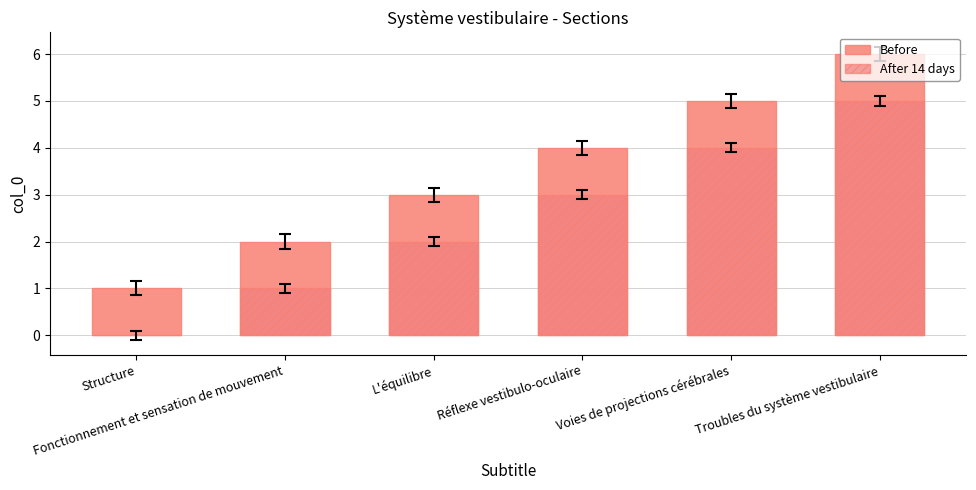

At which label is Before closest to 3?

L'équilibre